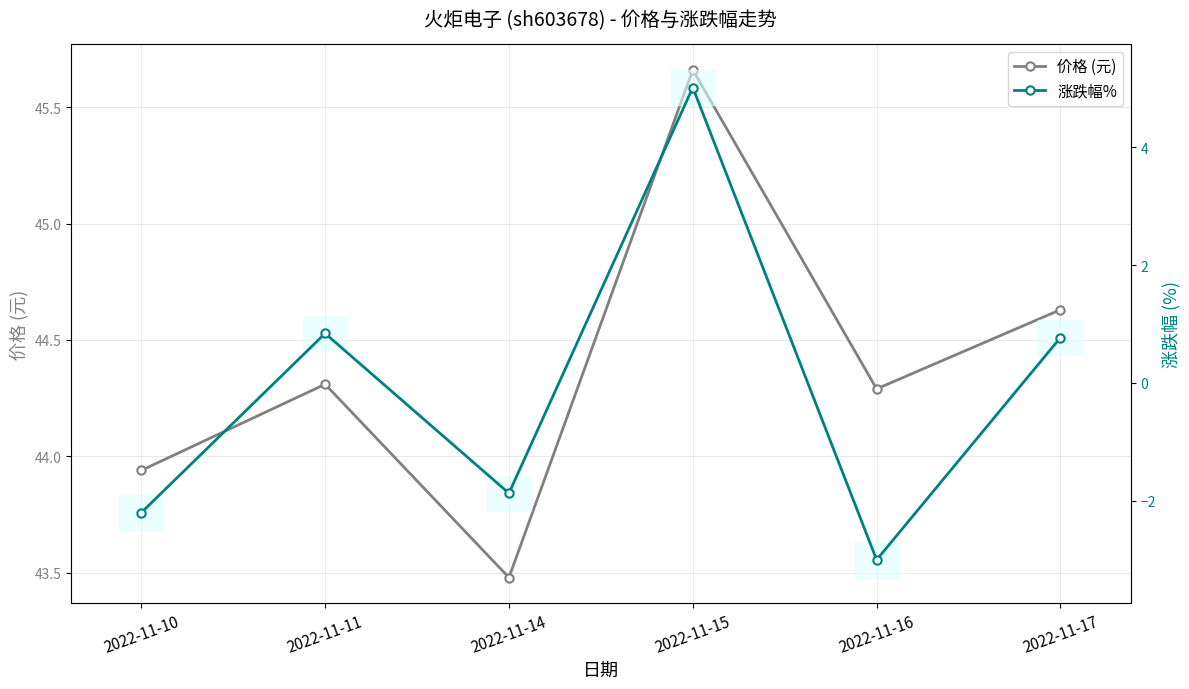

What is the sum of all 涨跌幅% values?

-0.5